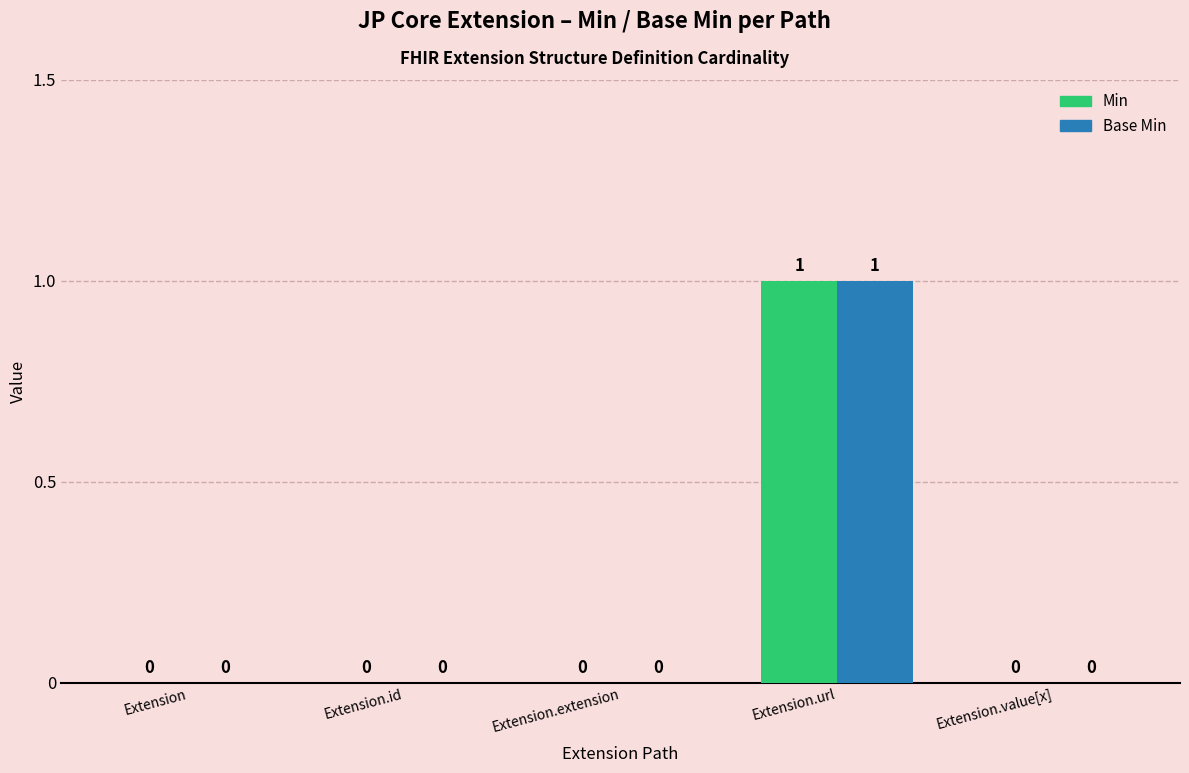

What are all the series names shown in the legend?

Min, Base Min